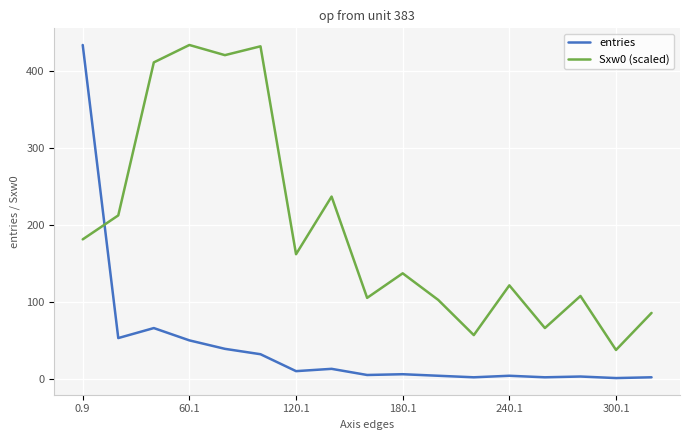

Which series has the largest total across all categories?

Sxw0 (scaled)